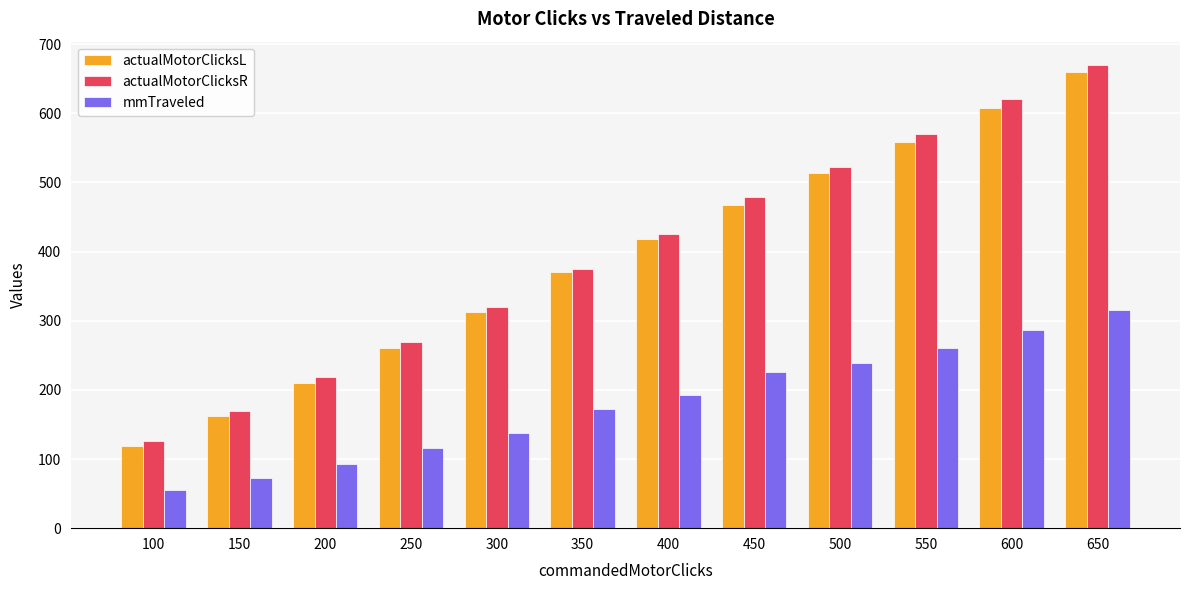

Rank the categories by mmTraveled value from lowest to highest.

100, 150, 200, 250, 300, 350, 400, 450, 500, 550, 600, 650